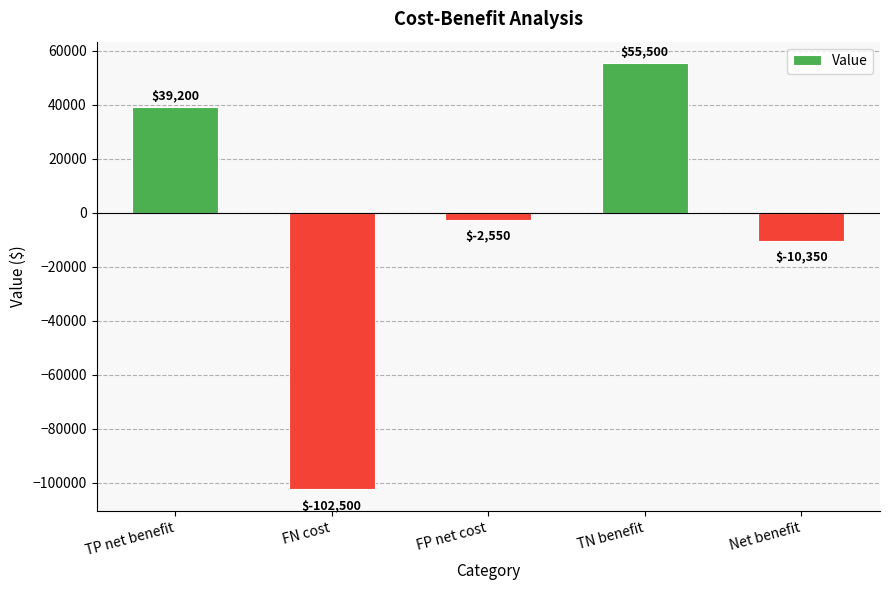

Reading left to right, what are all the values shown in this chart?

39200	-102500	-2550	55500	-10350